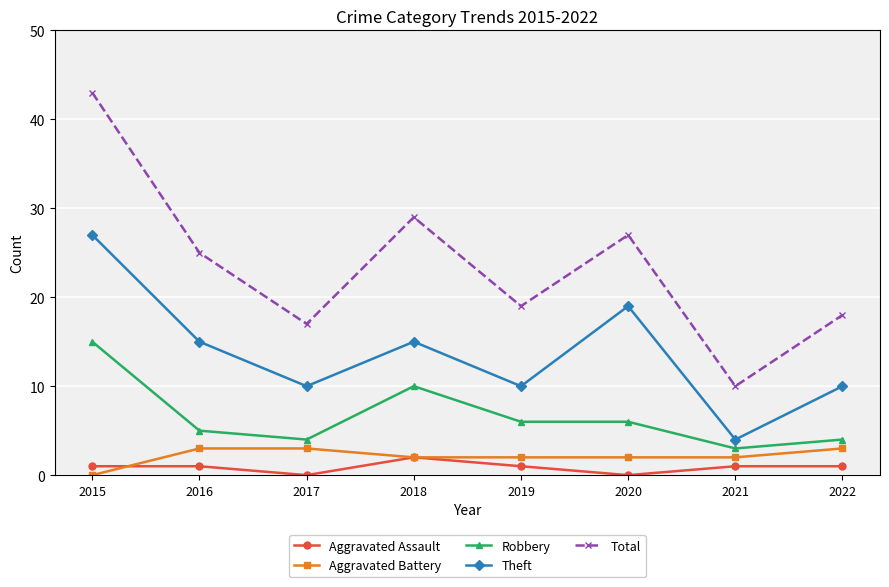

What is the total value across all series at 2016?

49